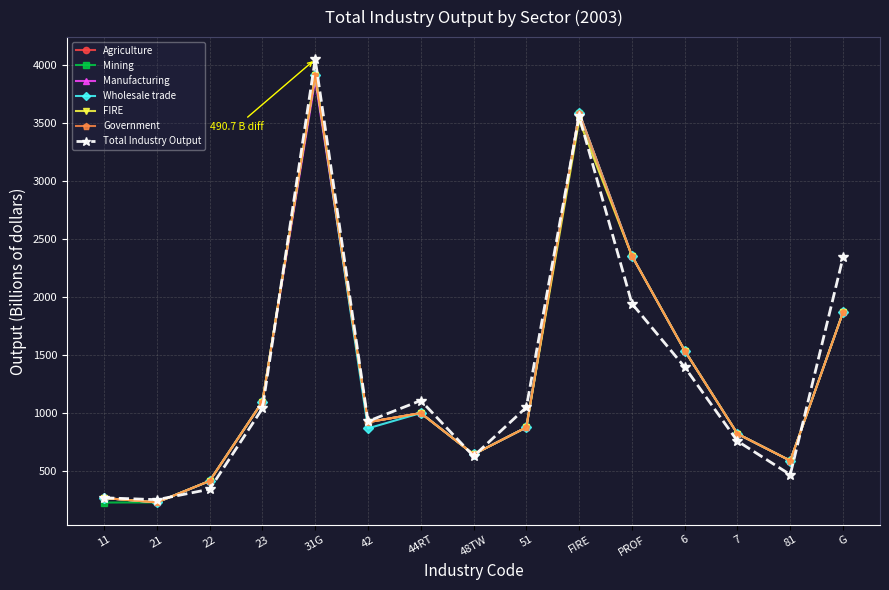

Count the number of categories in the chart.

15